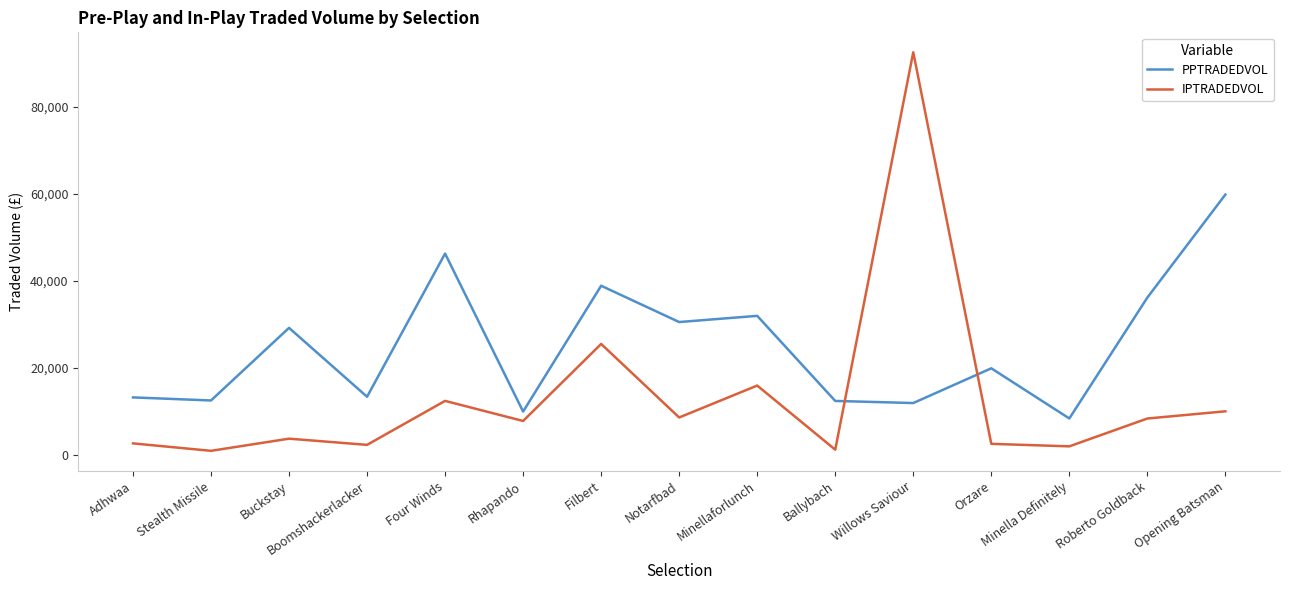

The value of IPTRADEDVOL at Filbert is 5412.4. True or false?

False